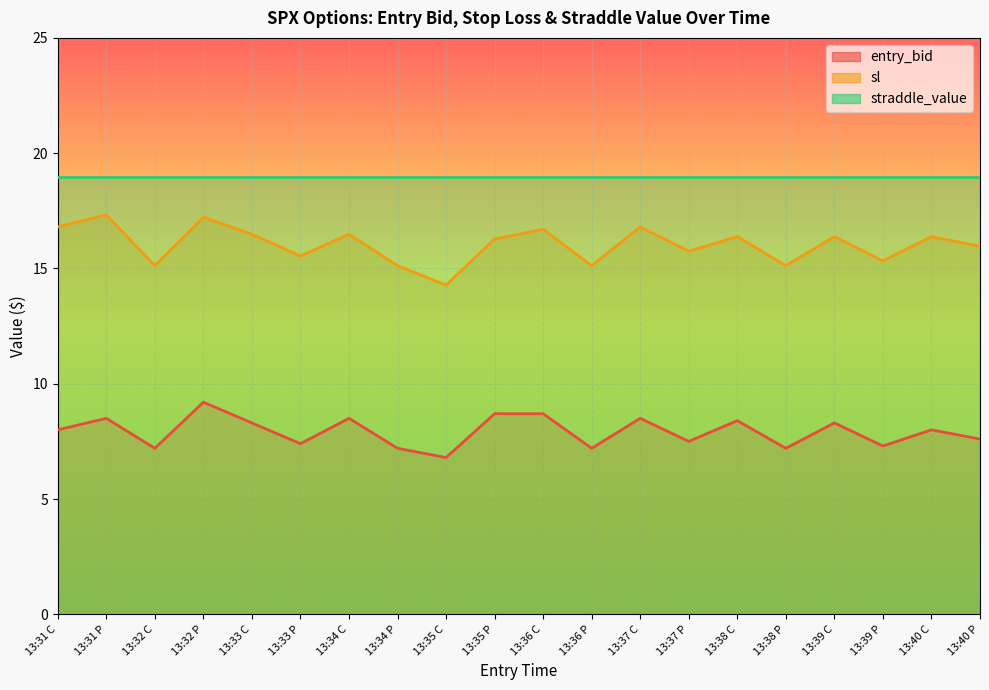

What is the difference between the maximum and minimum values in the sl series?

3.0